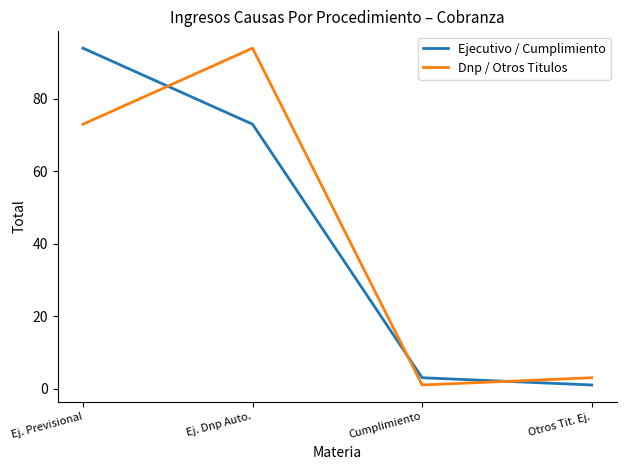

Rank the series at Cumplimiento from lowest to highest value.

Dnp / Otros Titulos, Ejecutivo / Cumplimiento